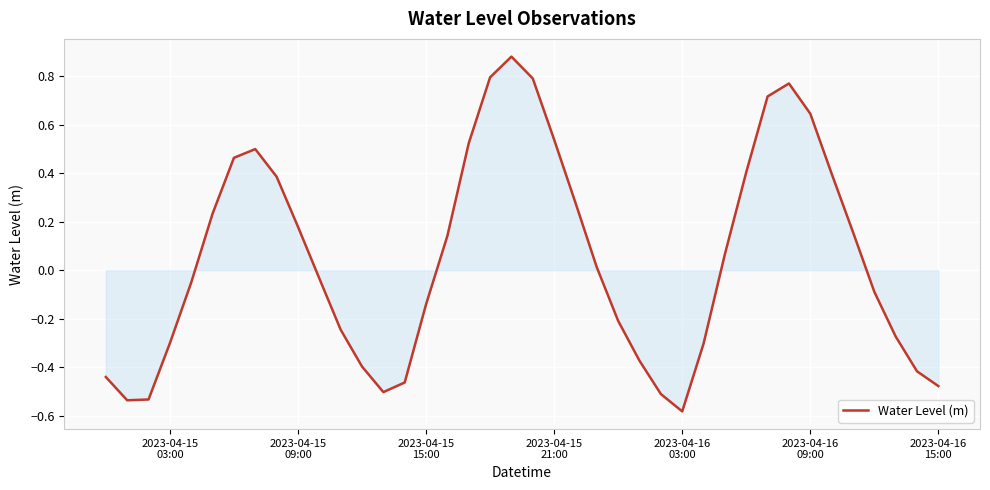

What is the difference between the maximum and minimum values?

1.5